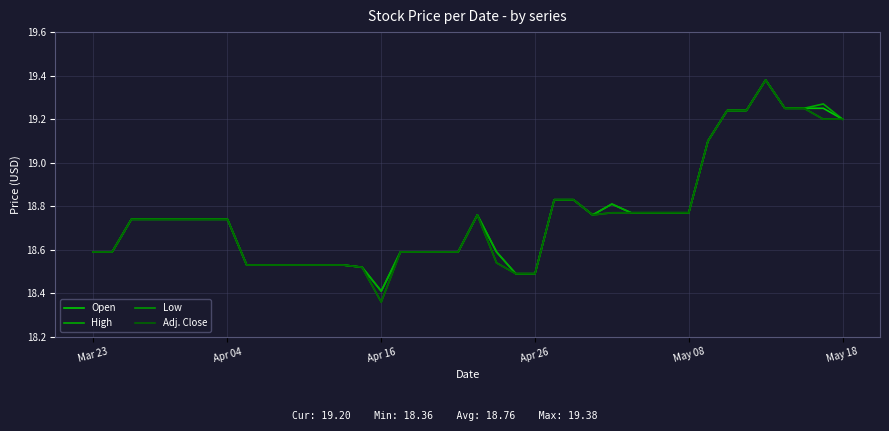

Does the chart have visible grid lines?

Yes